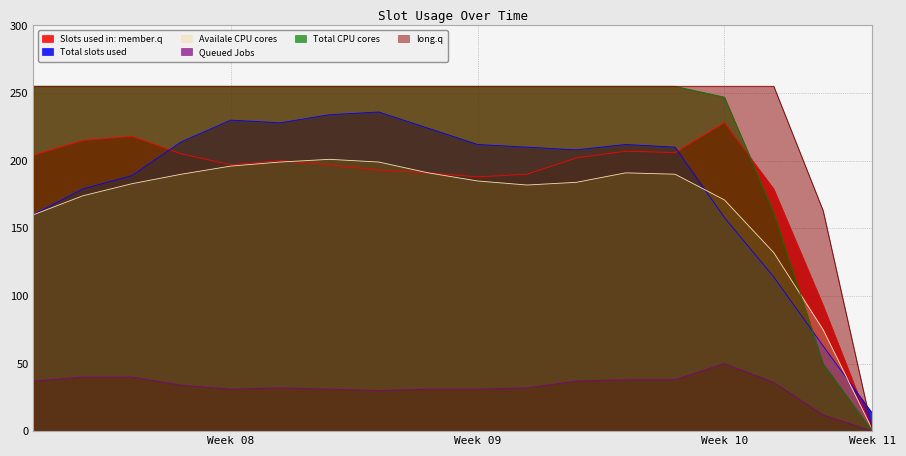

Which label corresponds to the smallest value in the chart?

Week 11